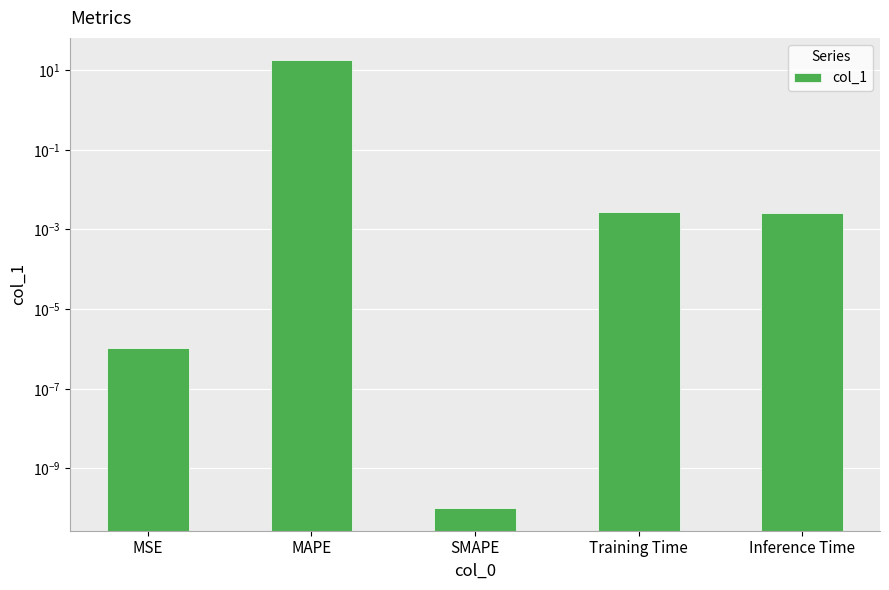

Reading right to left, extract all data points from this chart.

Inference Time=0.0	Training Time=0.0	SMAPE=0.0	MAPE=17.7	MSE=0.0